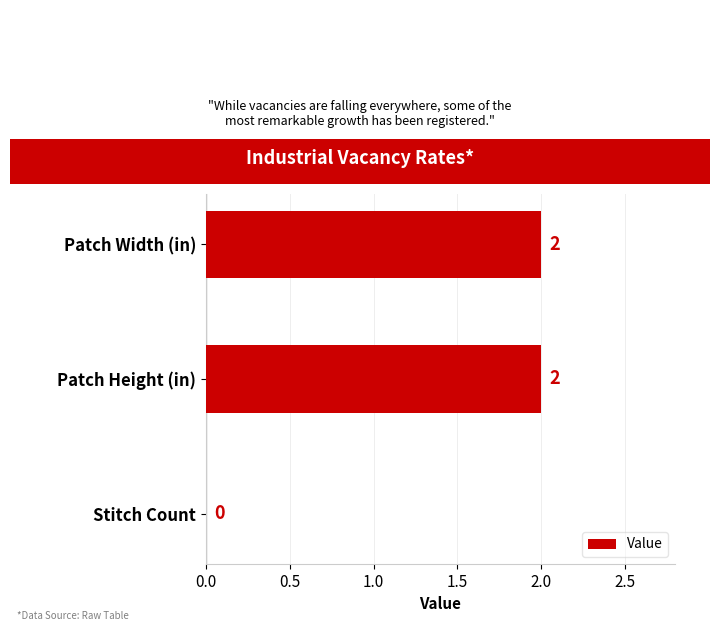

The chart shows a value of 3 at Patch Width (in). True or false?

False